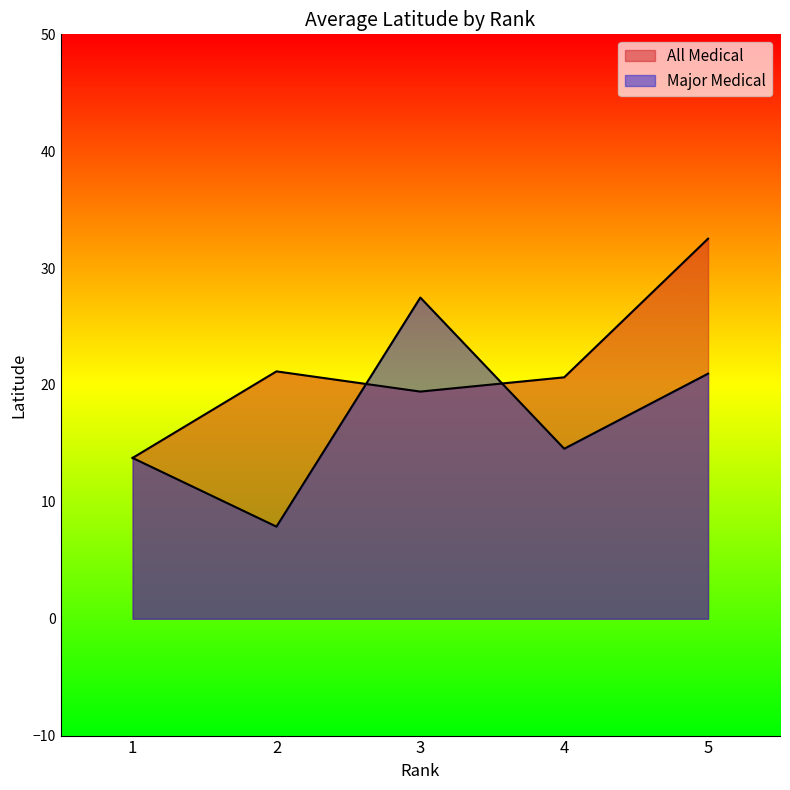

The value of All Medical at 2 is 4.5. True or false?

False